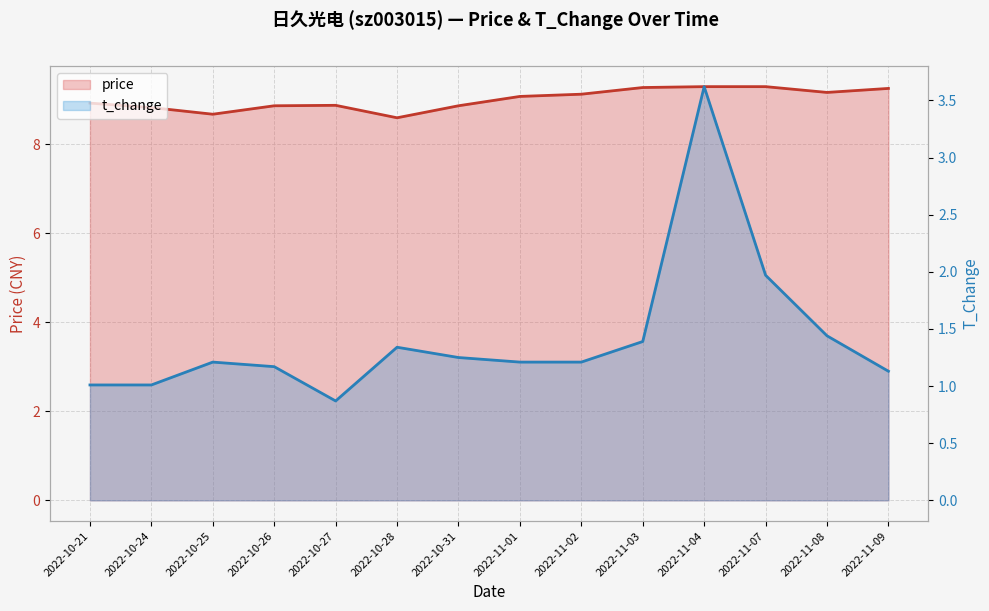

How many lines are shown in the chart?

2